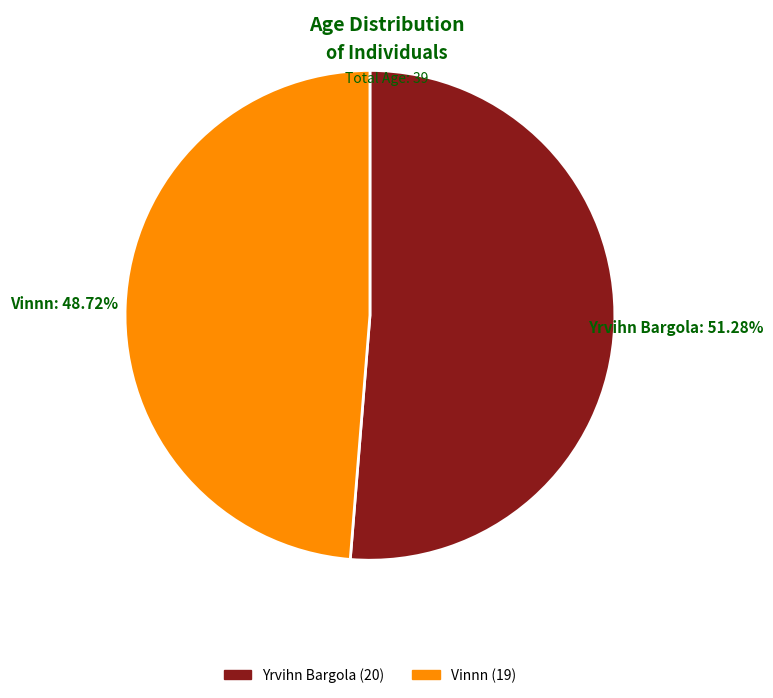

To the nearest percent, what is the average slice percentage?

50%